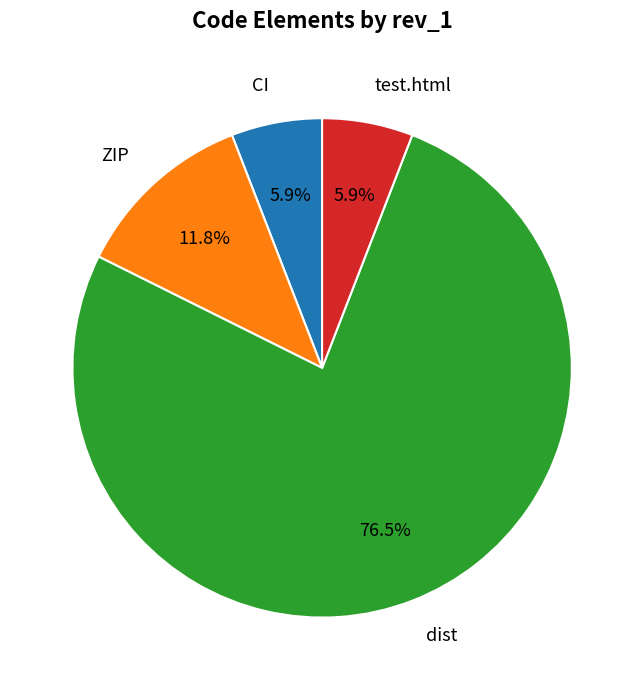

Is the sum of test.html and ZIP greater than half?

No